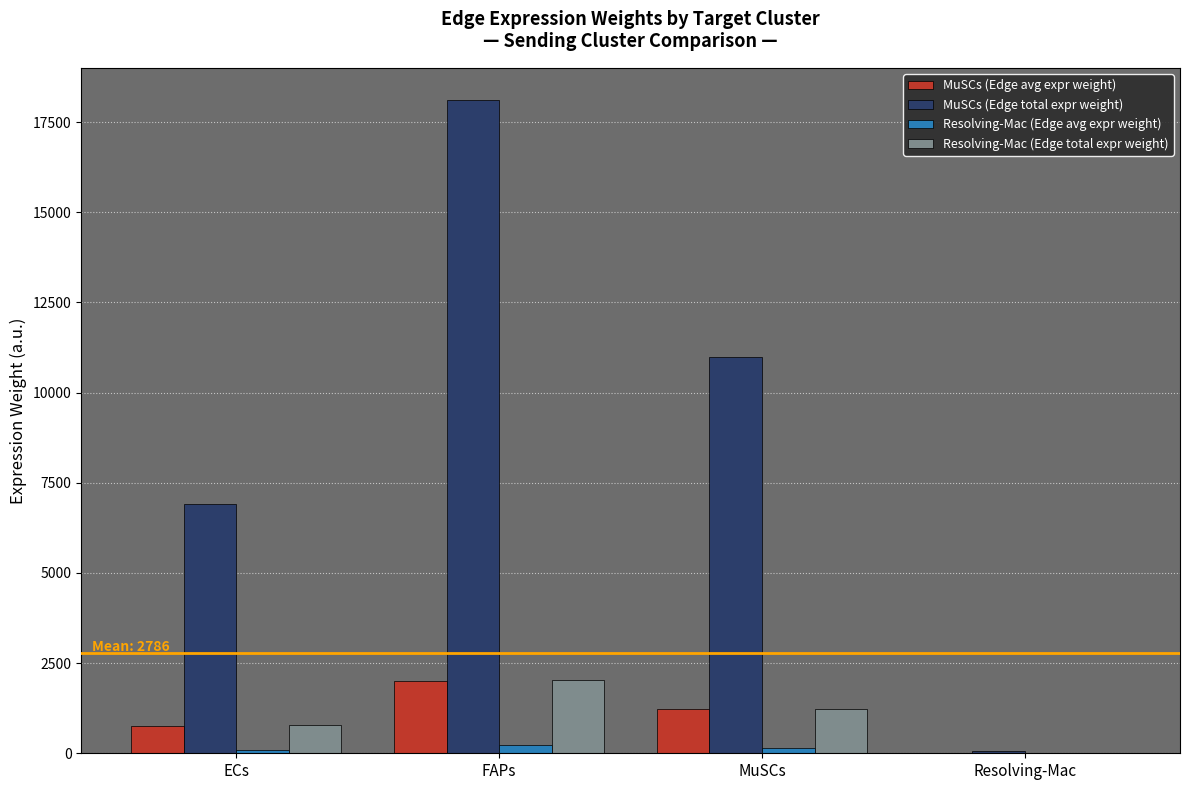

What is the average value of the Resolving-Mac (Edge avg expr weight) series?

112.8